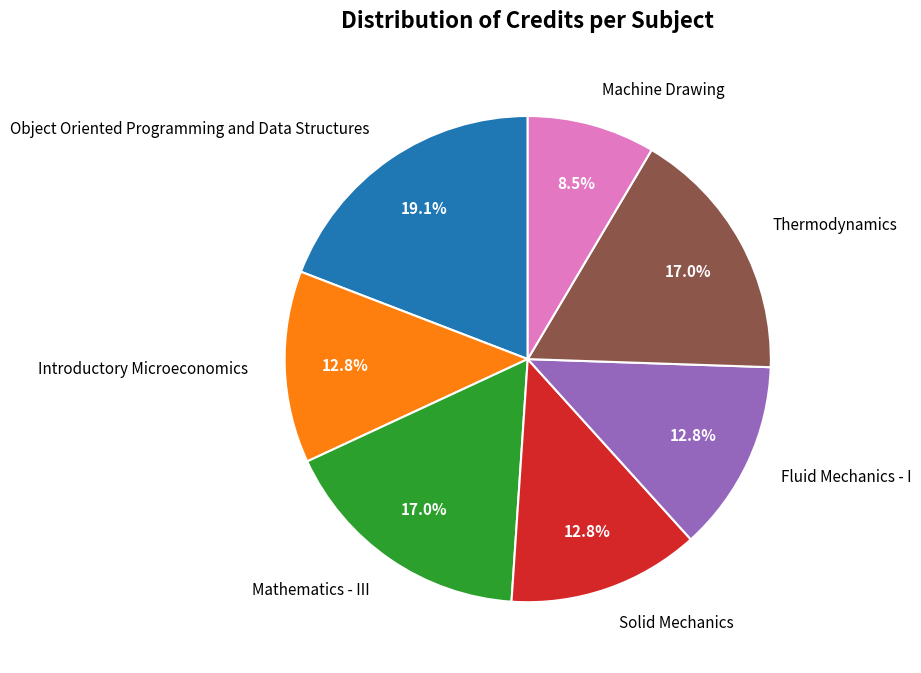

How many segments does this pie chart have?

7